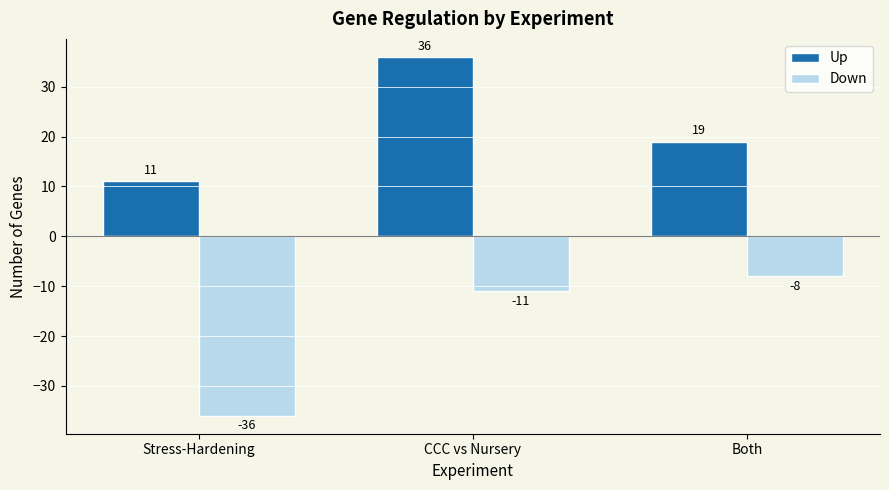

At which label is Up closest to 23?

Both